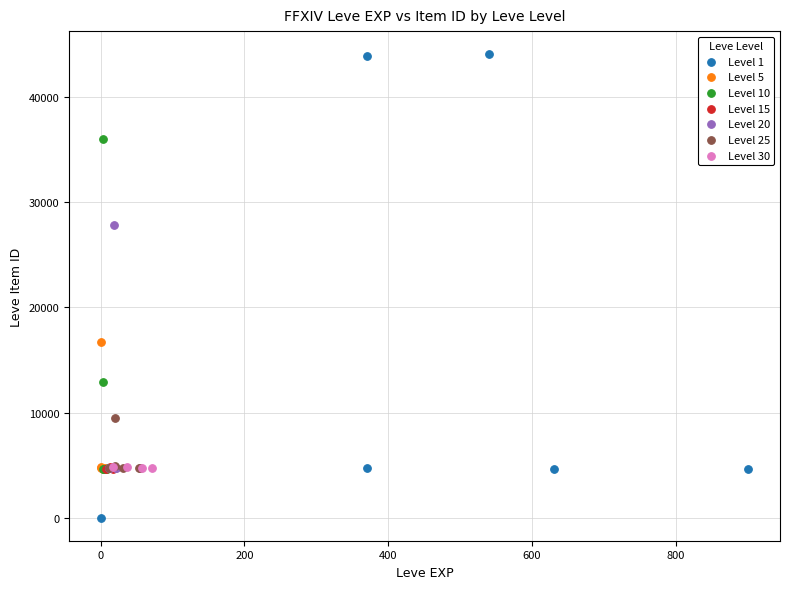

Which series has the largest Y range (max minus min)?

Level 1